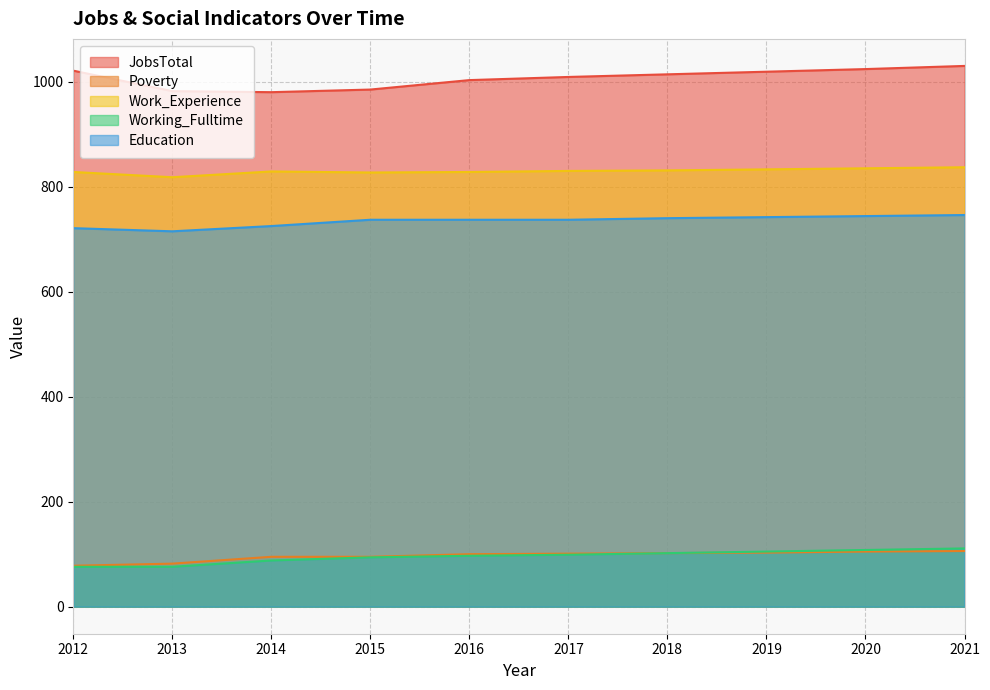

Rank the categories by Work_Experience value from lowest to highest.

2013, 2015, 2012, 2016, 2014, 2017, 2018, 2019, 2020, 2021